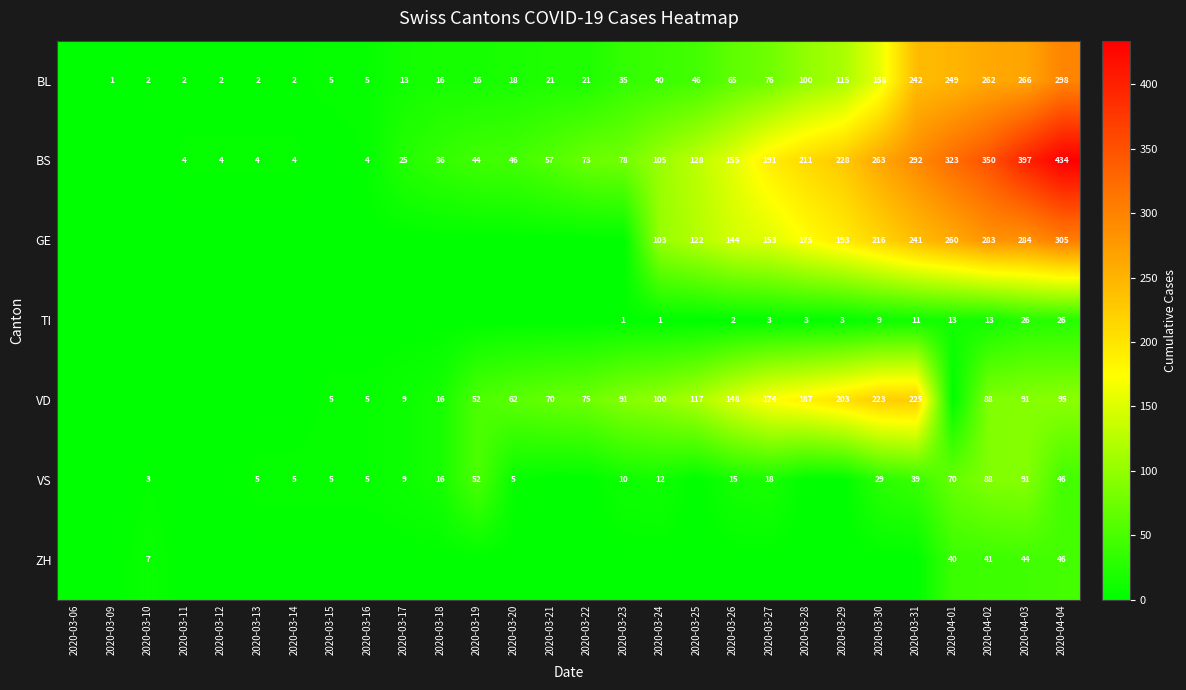

The value of GE at 2020-03-30 is 330. True or false?

False